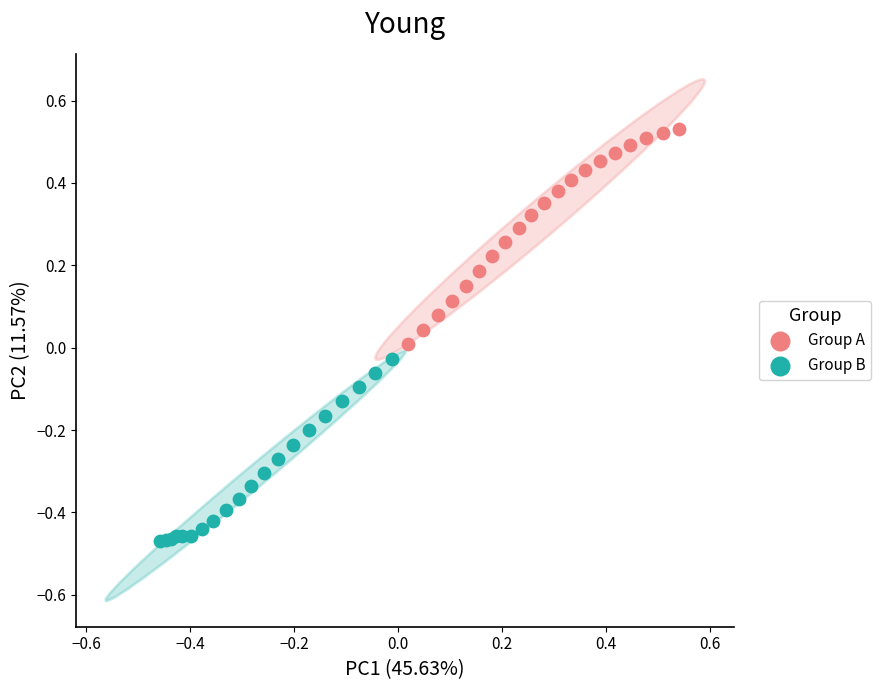

What are all the series names shown in the legend?

Group A, Group B